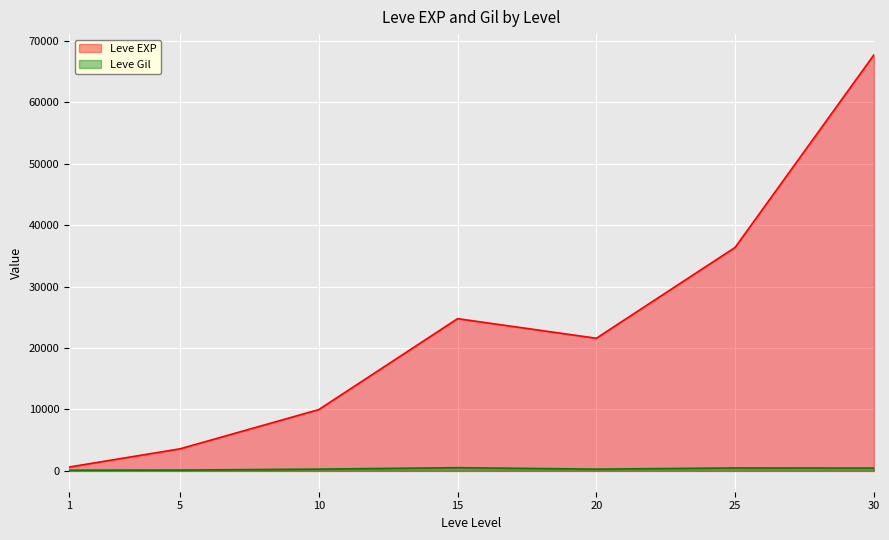

At which category does Leve EXP reach its first local peak?

15